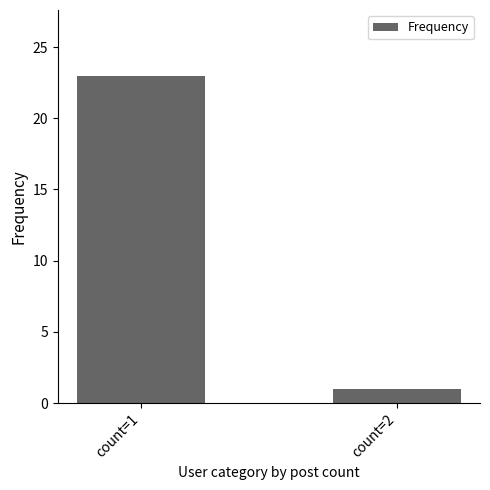

Which category has the lowest value across all series?

count=2